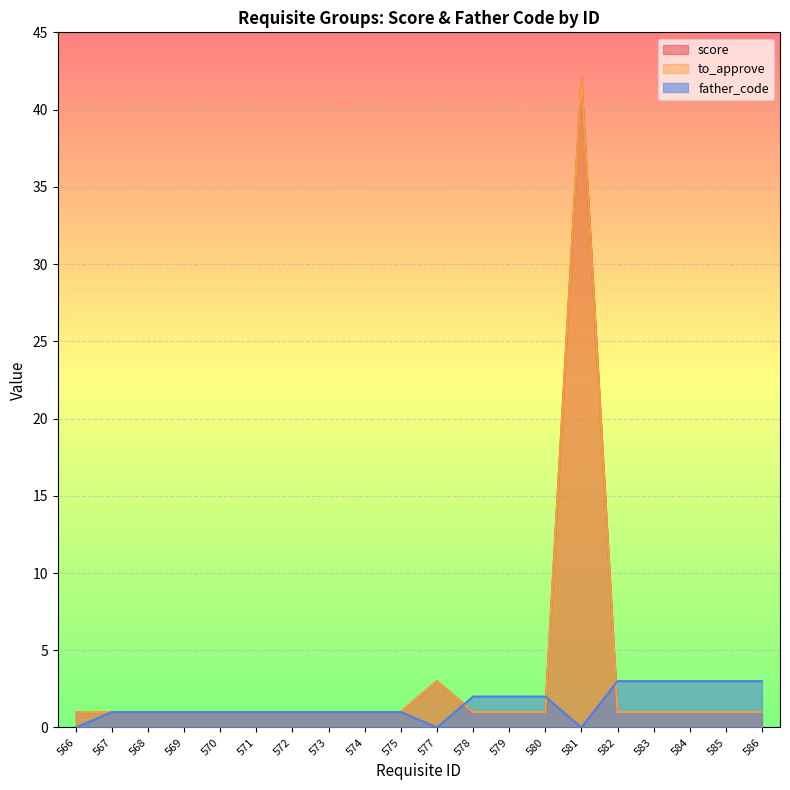

How many intersections are there between father_code and score?

3